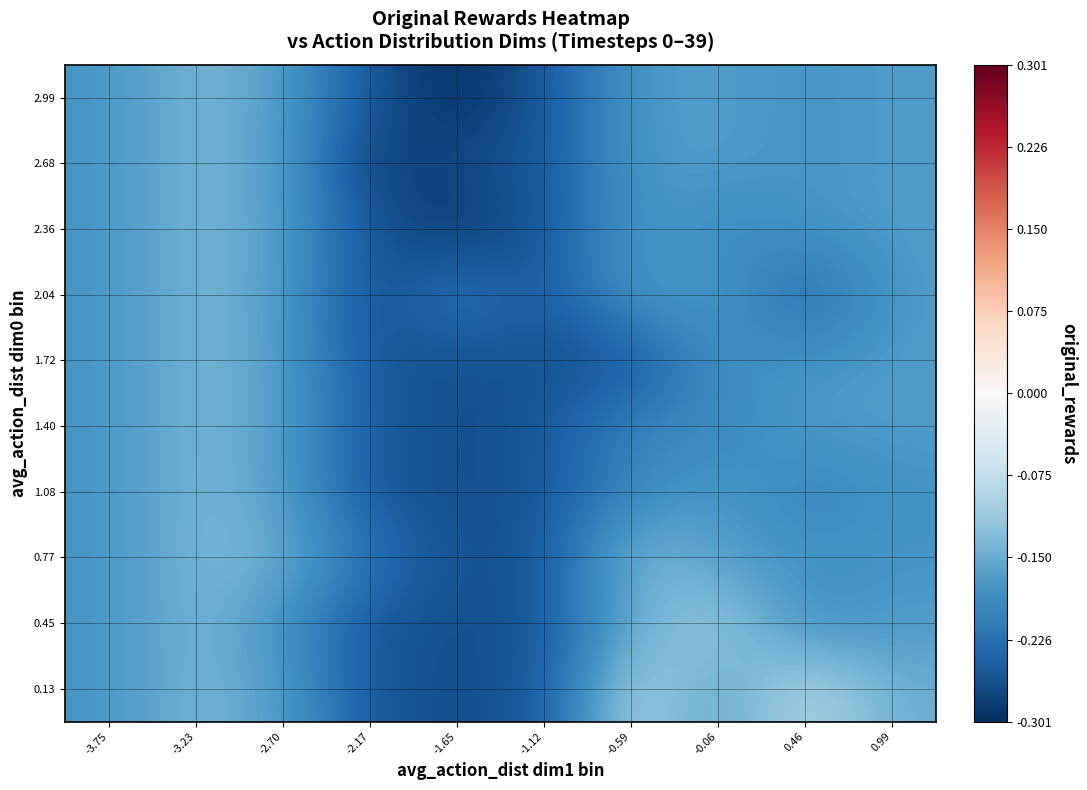

Reading right to left, extract all data points from this chart.

0.13: 0.99=-0.1	0.46=-0.1	-0.06=-0.2	-0.59=-0.1	-1.12=-0.3	-1.65=-0.3	-2.17=-0.3	-2.70=-0.2	-3.23=-0.1	-3.75=-0.2
0.45: 0.99=-0.2	0.46=-0.2	-0.06=-0.1	-0.59=-0.2	-1.12=-0.3	-1.65=-0.3	-2.17=-0.3	-2.70=-0.2	-3.23=-0.1	-3.75=-0.2
0.77: 0.99=-0.2	0.46=-0.2	-0.06=-0.2	-0.59=-0.1	-1.12=-0.3	-1.65=-0.3	-2.17=-0.2	-2.70=-0.1	-3.23=-0.1	-3.75=-0.2
1.08: 0.99=-0.2	0.46=-0.2	-0.06=-0.2	-0.59=-0.2	-1.12=-0.3	-1.65=-0.3	-2.17=-0.3	-2.70=-0.2	-3.23=-0.1	-3.75=-0.2
1.40: 0.99=-0.2	0.46=-0.2	-0.06=-0.2	-0.59=-0.2	-1.12=-0.3	-1.65=-0.3	-2.17=-0.3	-2.70=-0.2	-3.23=-0.1	-3.75=-0.2
1.72: 0.99=-0.2	0.46=-0.2	-0.06=-0.2	-0.59=-0.3	-1.12=-0.3	-1.65=-0.3	-2.17=-0.3	-2.70=-0.2	-3.23=-0.1	-3.75=-0.2
2.04: 0.99=-0.2	0.46=-0.2	-0.06=-0.2	-0.59=-0.2	-1.12=-0.3	-1.65=-0.2	-2.17=-0.3	-2.70=-0.2	-3.23=-0.1	-3.75=-0.2
2.36: 0.99=-0.2	0.46=-0.2	-0.06=-0.2	-0.59=-0.2	-1.12=-0.3	-1.65=-0.3	-2.17=-0.3	-2.70=-0.2	-3.23=-0.1	-3.75=-0.2
2.68: 0.99=-0.2	0.46=-0.2	-0.06=-0.2	-0.59=-0.2	-1.12=-0.3	-1.65=-0.3	-2.17=-0.3	-2.70=-0.2	-3.23=-0.1	-3.75=-0.2
2.99: 0.99=-0.2	0.46=-0.2	-0.06=-0.2	-0.59=-0.2	-1.12=-0.3	-1.65=-0.3	-2.17=-0.3	-2.70=-0.2	-3.23=-0.1	-3.75=-0.2